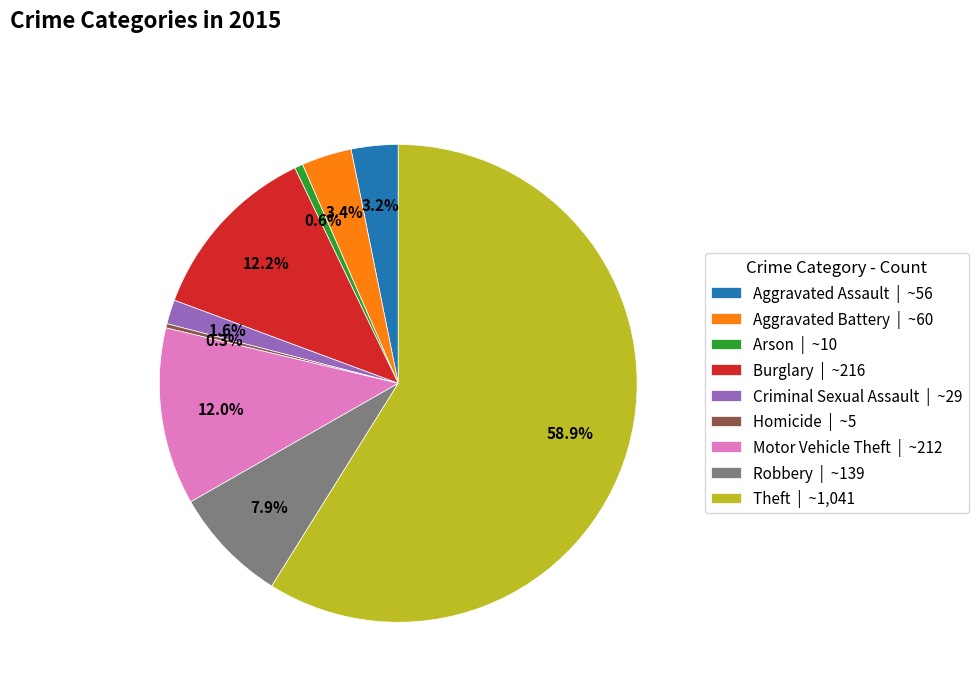

Combined, do Homicide and Aggravated Assault account for over 50%?

No